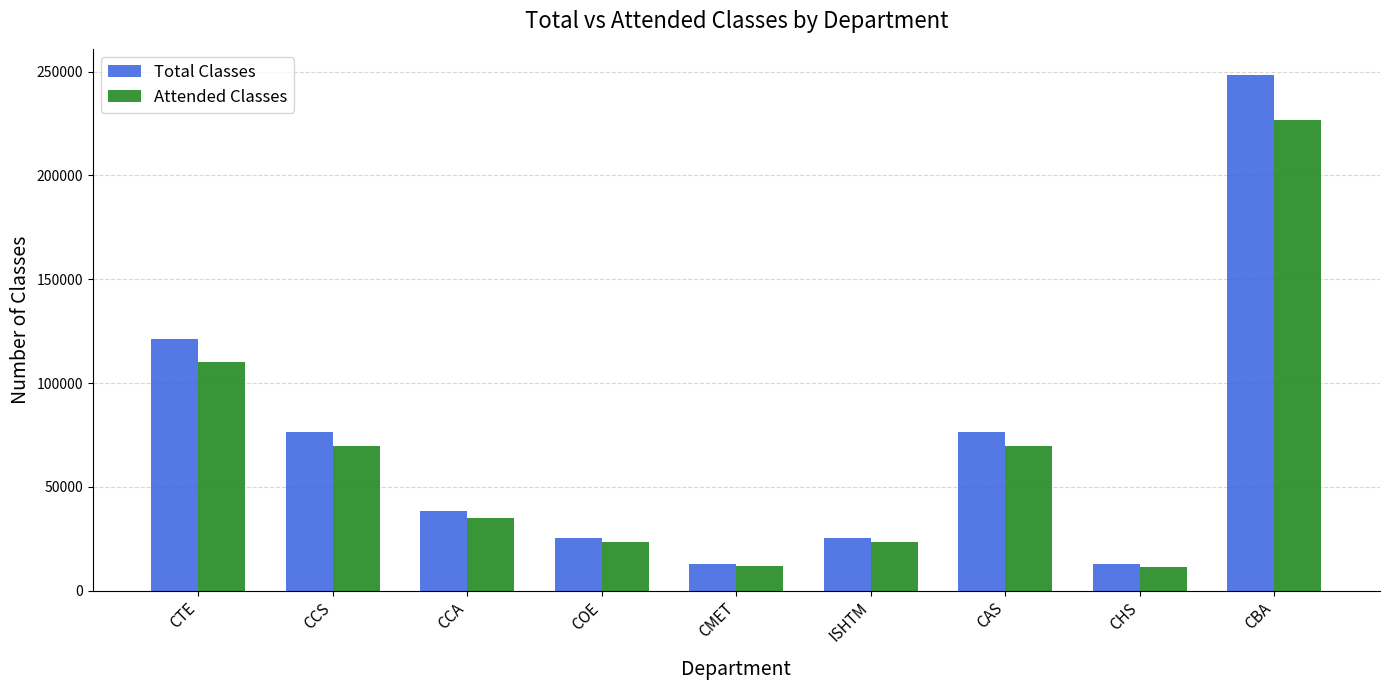

Is the value of Attended Classes at CBA greater than the value of Total Classes at CHS?

Yes